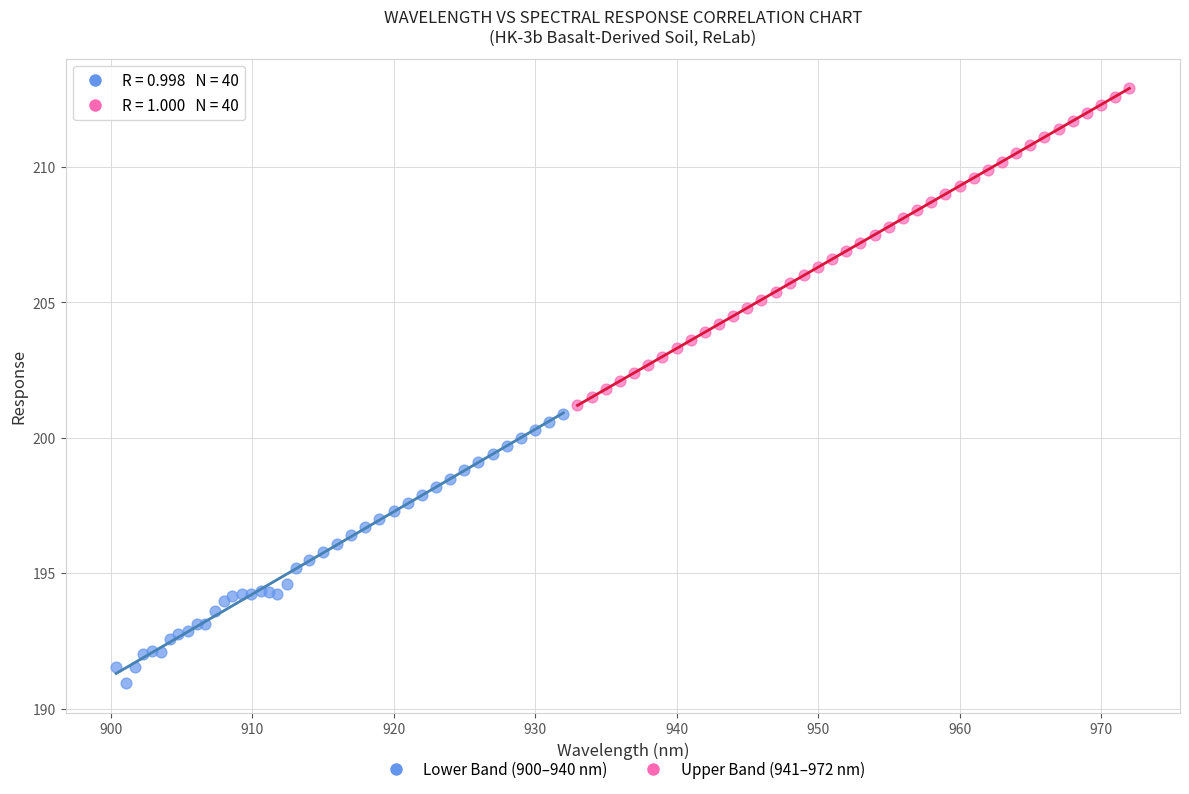

What are all the series names shown in the legend?

Lower Band (900–940 nm), Upper Band (941–972 nm)